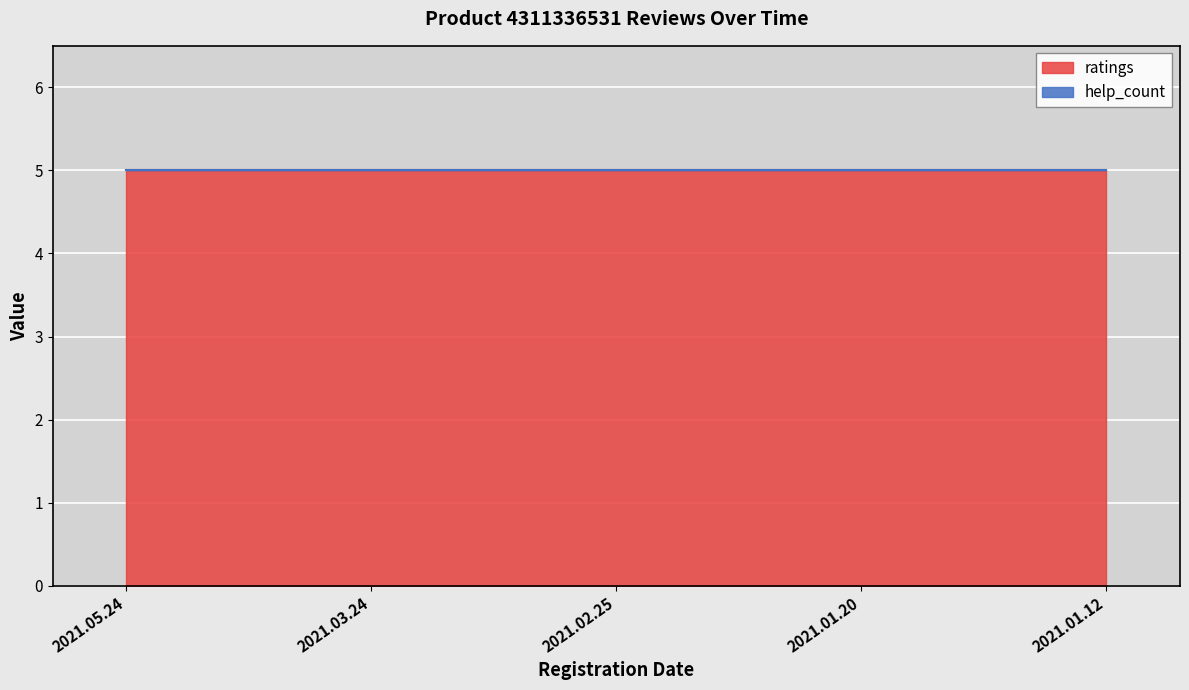

What is the value of the ratings point at the 5th from the left?

5